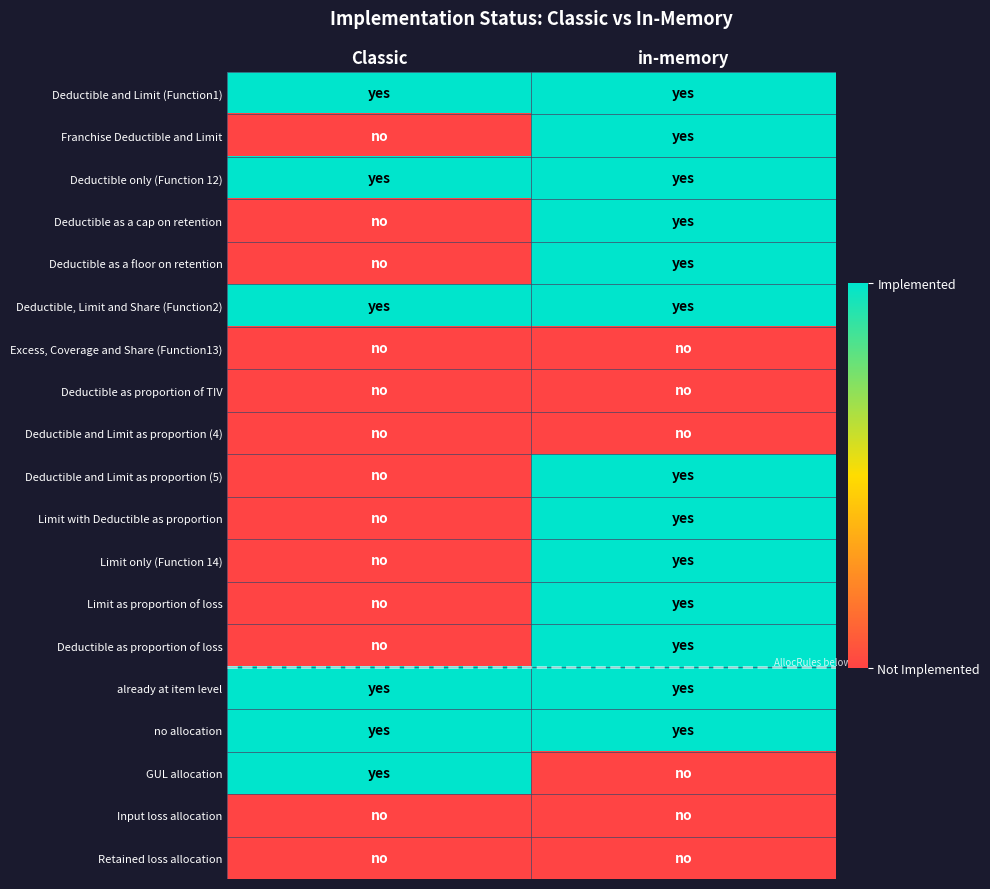

Reading left to right, what are all the values shown in this chart?

Deductible and Limit (Function1): Classic=1	in-memory=1
Franchise Deductible and Limit: Classic=0	in-memory=1
Deductible only (Function 12): Classic=1	in-memory=1
Deductible as a cap on retention: Classic=0	in-memory=1
Deductible as a floor on retention: Classic=0	in-memory=1
Deductible, Limit and Share (Function2): Classic=1	in-memory=1
Excess, Coverage and Share (Function13): Classic=0	in-memory=0
Deductible as proportion of TIV: Classic=0	in-memory=0
Deductible and Limit as proportion (4): Classic=0	in-memory=0
Deductible and Limit as proportion (5): Classic=0	in-memory=1
Limit with Deductible as proportion: Classic=0	in-memory=1
Limit only (Function 14): Classic=0	in-memory=1
Limit as proportion of loss: Classic=0	in-memory=1
Deductible as proportion of loss: Classic=0	in-memory=1
already at item level: Classic=1	in-memory=1
no allocation: Classic=1	in-memory=1
GUL allocation: Classic=1	in-memory=0
Input loss allocation: Classic=0	in-memory=0
Retained loss allocation: Classic=0	in-memory=0